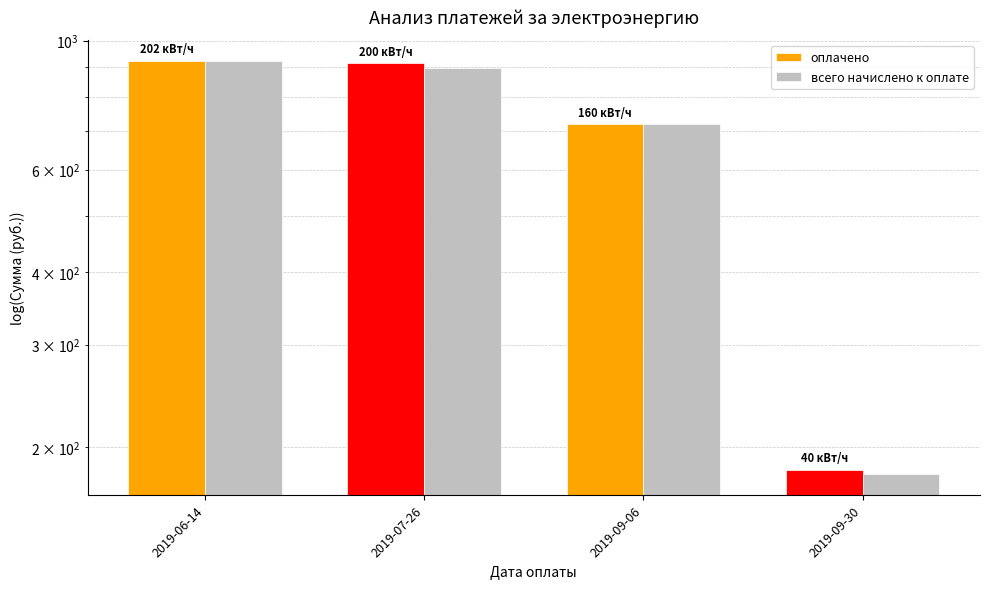

At which label is оплачено closest to 552?

2019-09-06